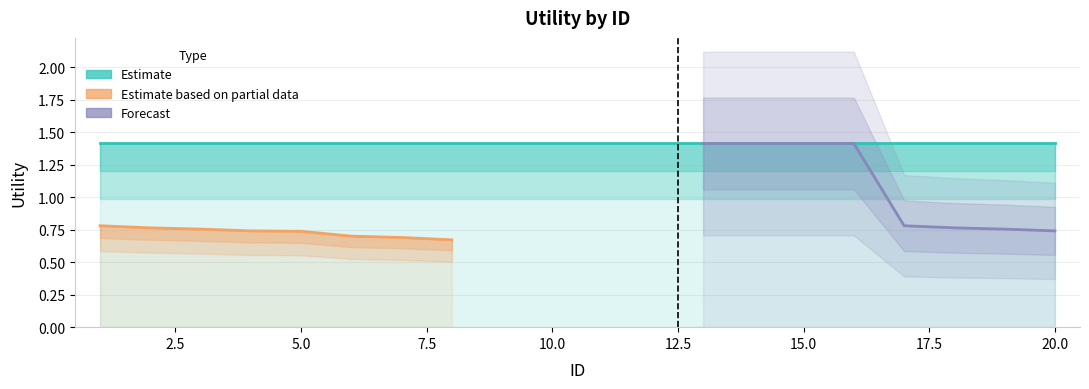

True or false: Forecast and Estimate cross at least once.

False